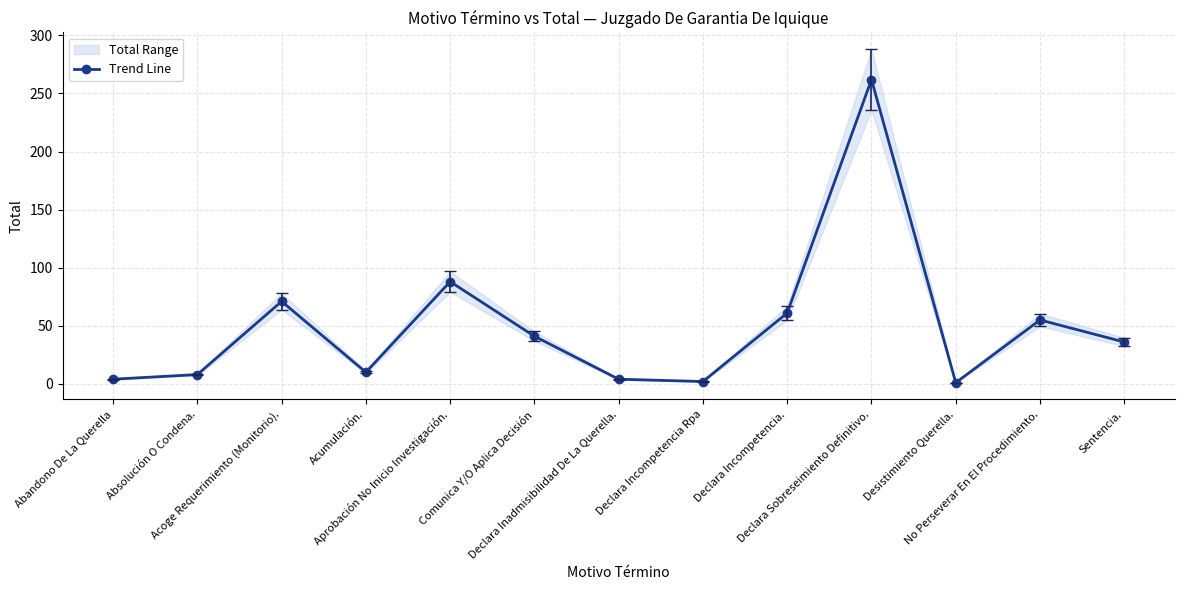

What is the ratio of the value at Desistimiento Querella. to the value at Declara Inadmisibilidad De La Querella.?

0.2